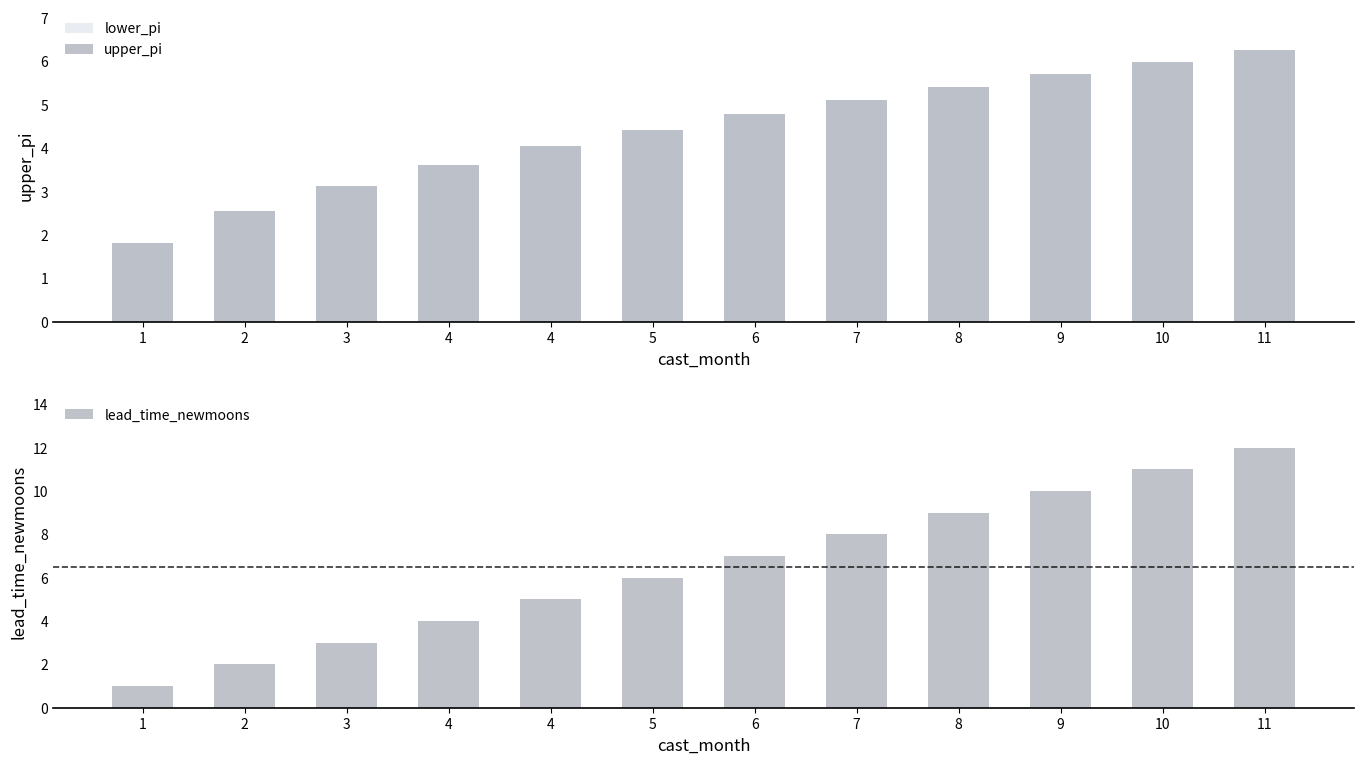

Does the chart contain any negative values?

No